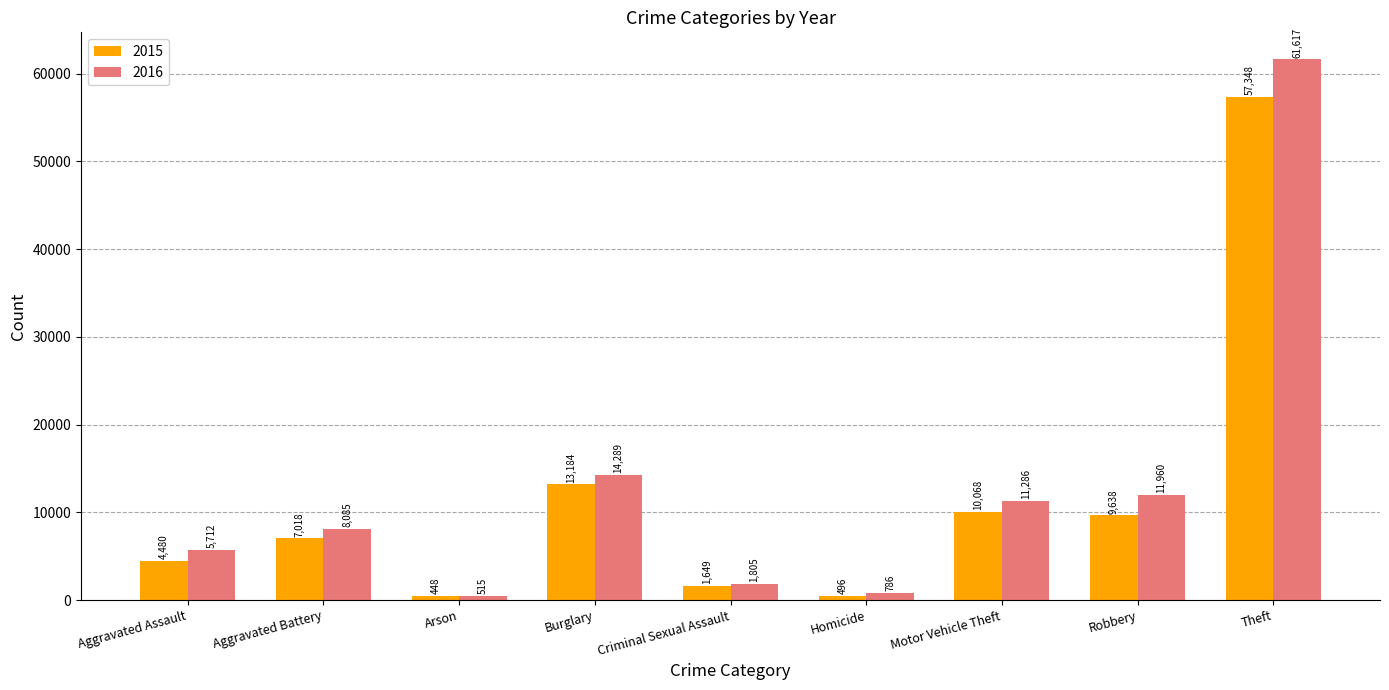

What is the value of the 2016 bar at the 9th from the left?

61617